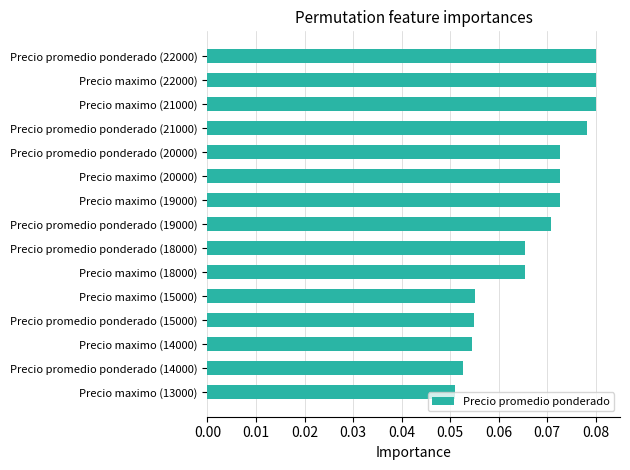

At which category does the chart reach its minimum across all series?

Precio maximo (13000)